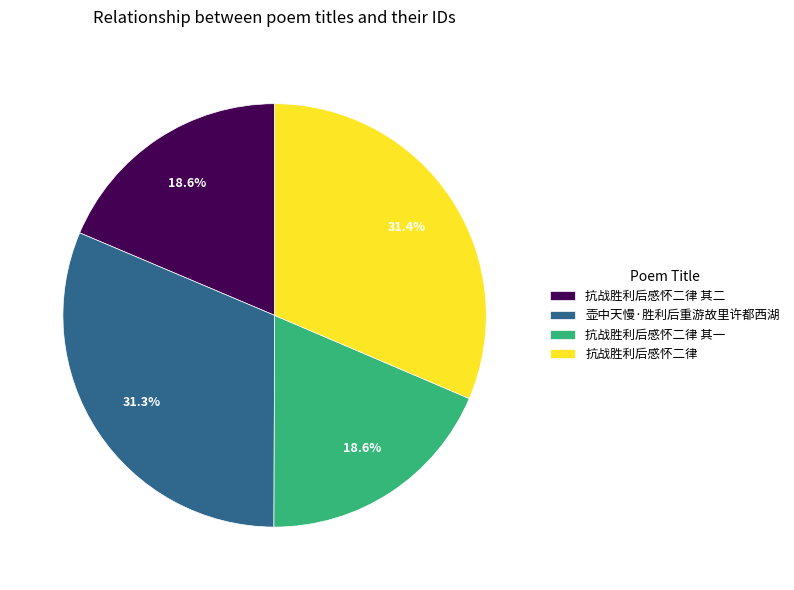

Is 抗战胜利后感怀二律 the majority of the pie?

No